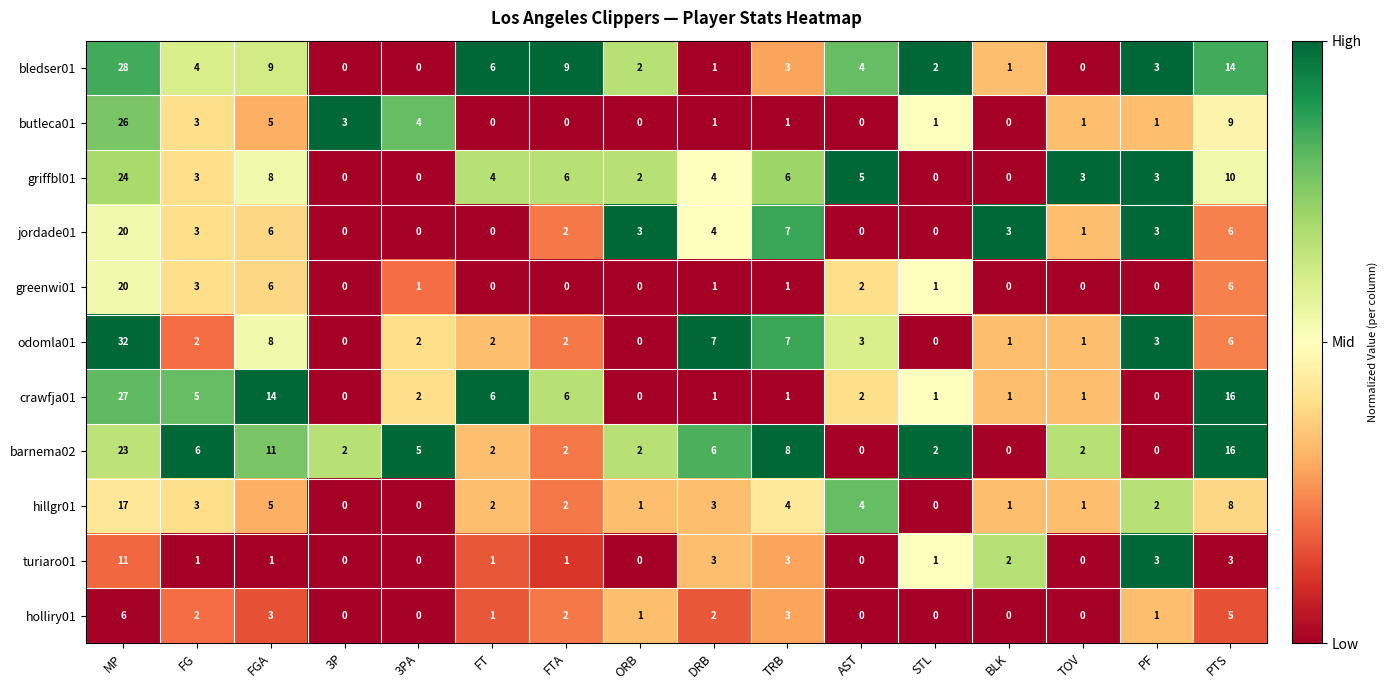

Where does the bledser01 series first go above 3?

MP